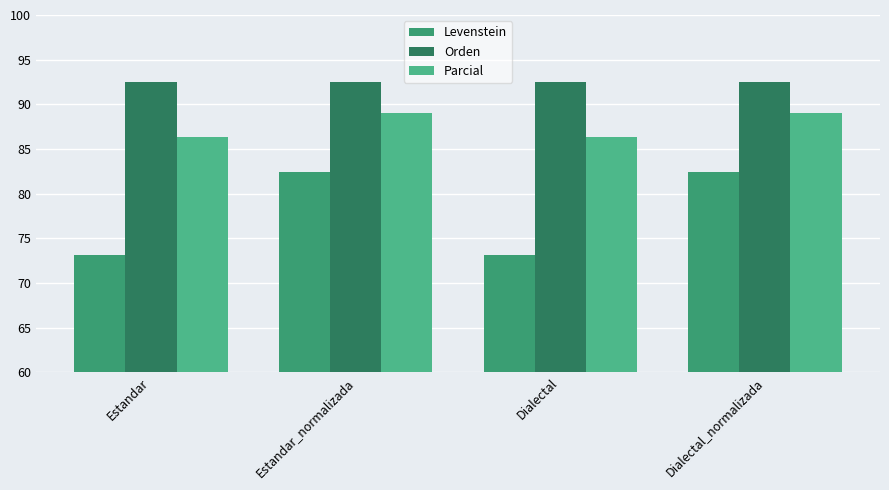

What is the lowest value of the Levenstein series?

73.2